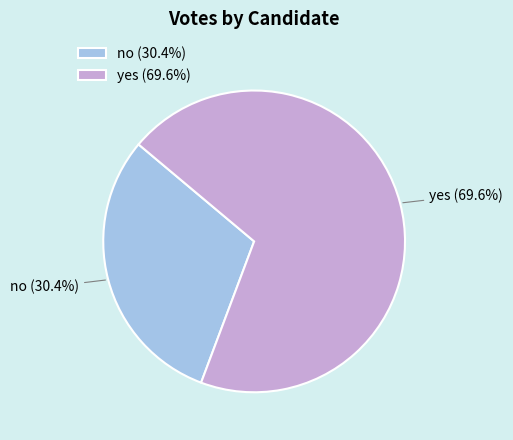

Which category has the smallest portion of the pie?

no